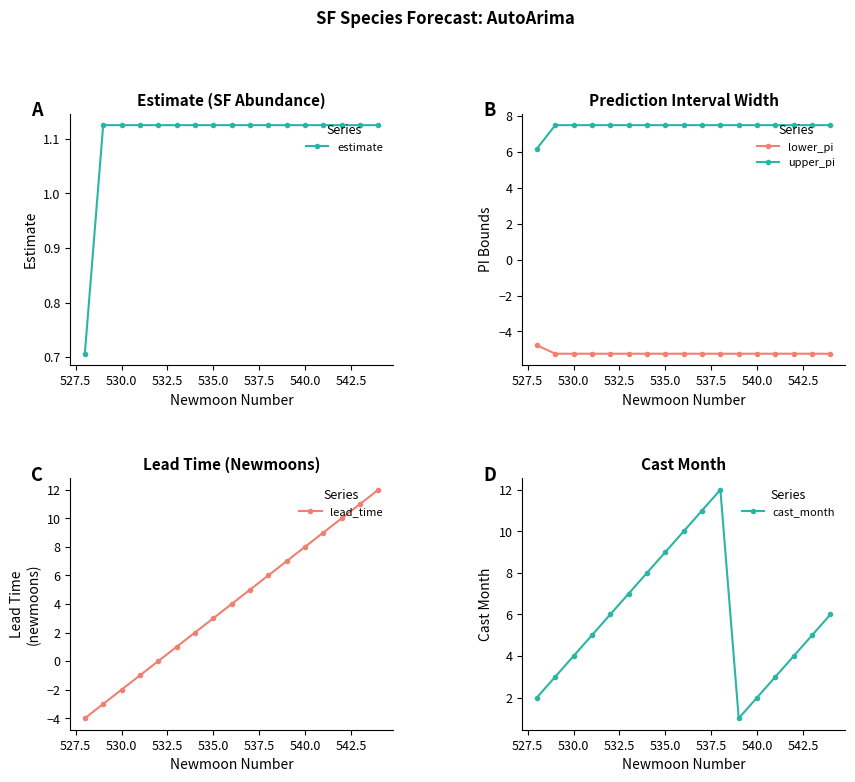

True or false: estimate has a value of 1.8 at 540.0.

False